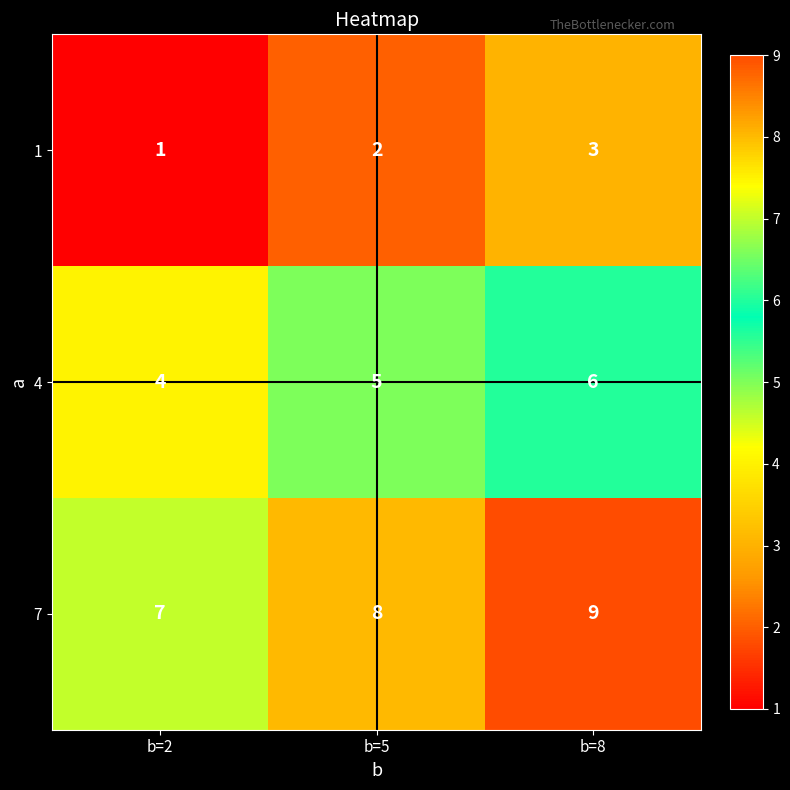

At b=2, list the series in order from largest to smallest.

7, 4, 1